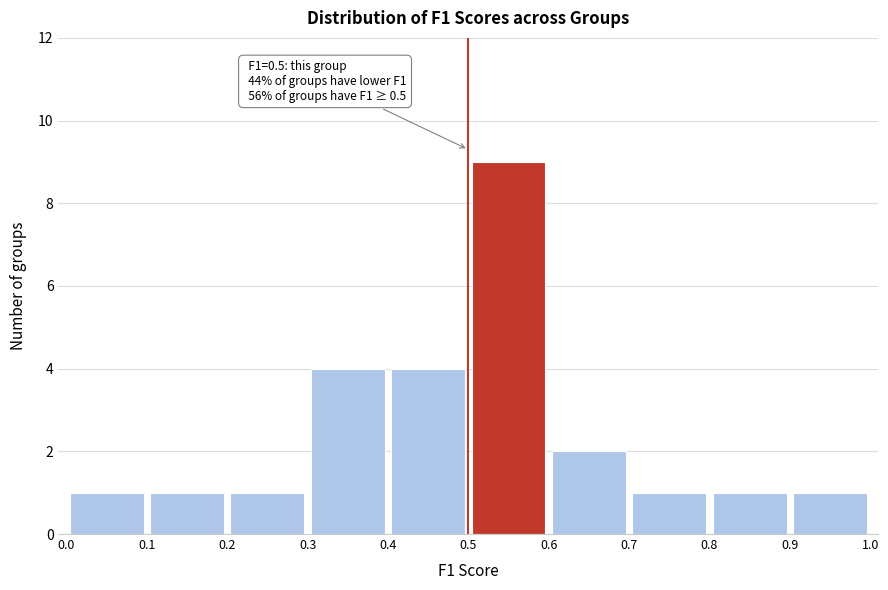

Over which range of the x-axis is the bar tallest?

0.5 to 0.6